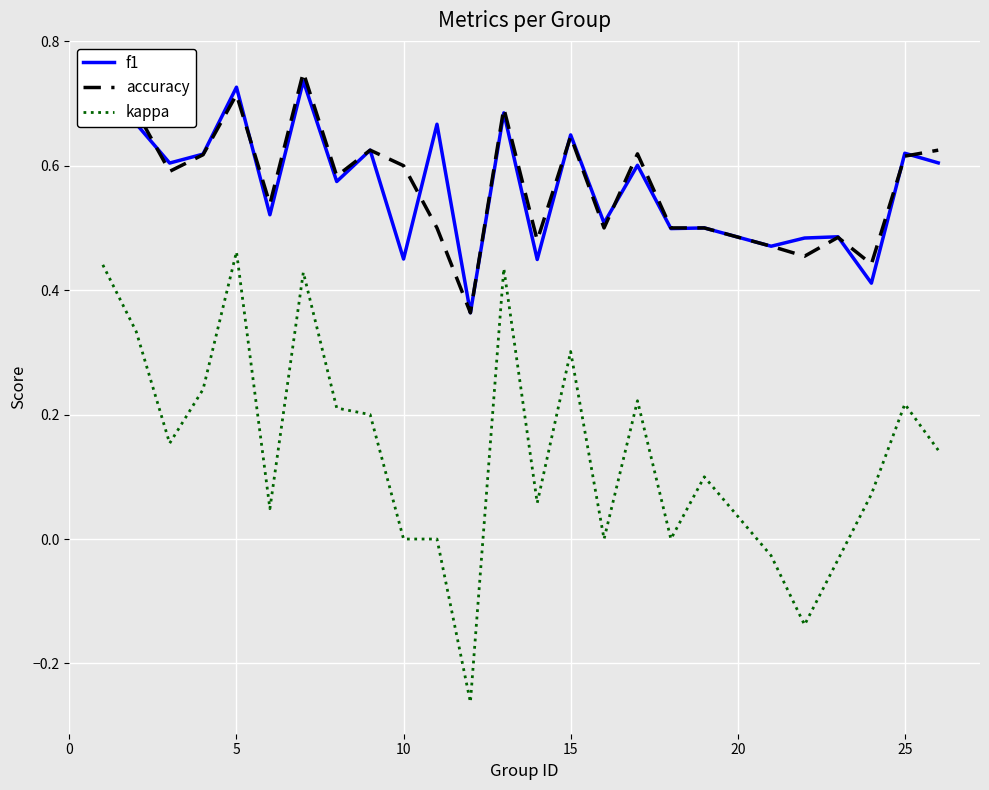

Which series has the largest range (max minus min)?

kappa